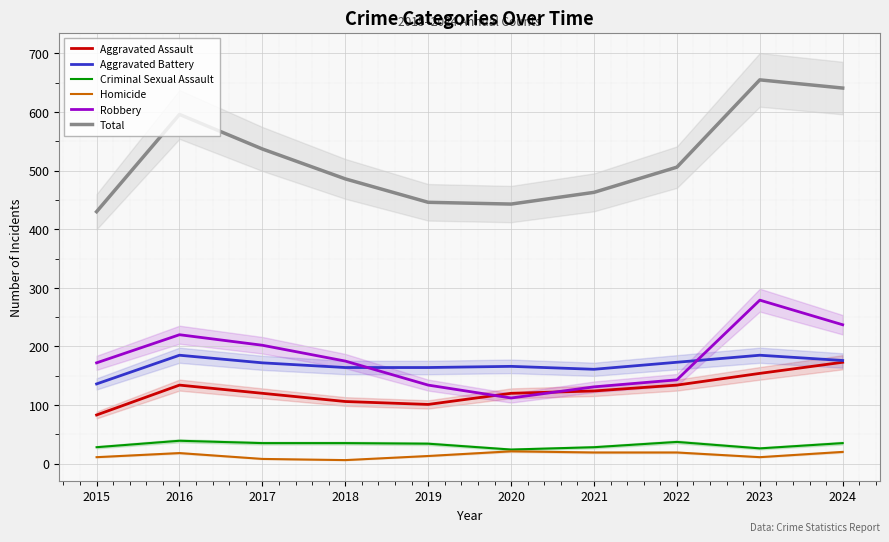

List the labels in order of Criminal Sexual Assault value, largest first.

2016, 2022, 2017, 2018, 2024, 2019, 2015, 2021, 2023, 2020